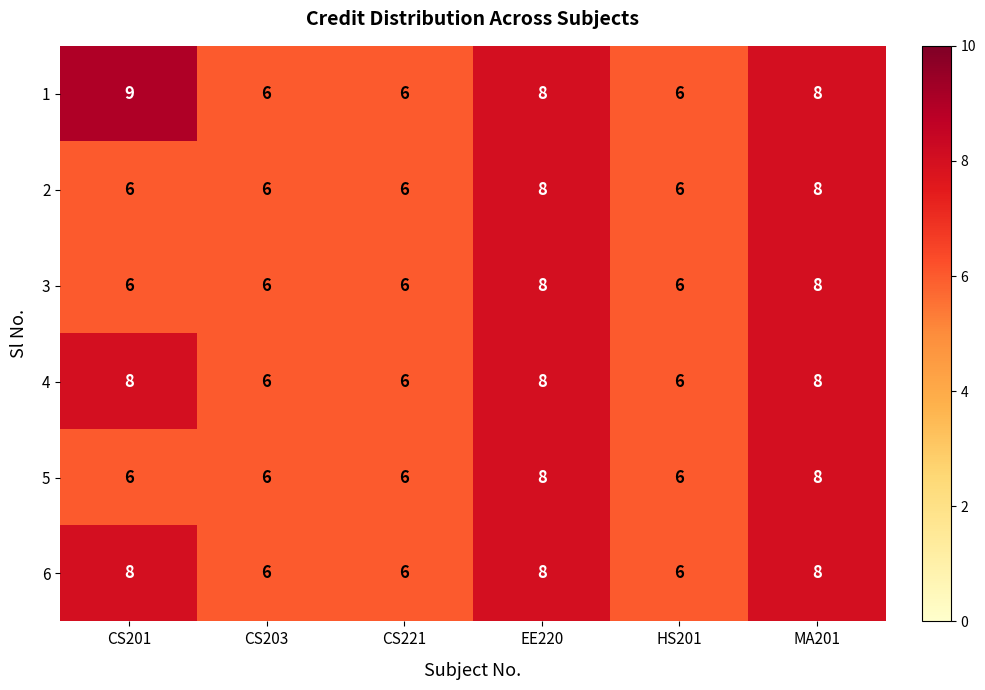

What is the total value across all series at EE220?

48